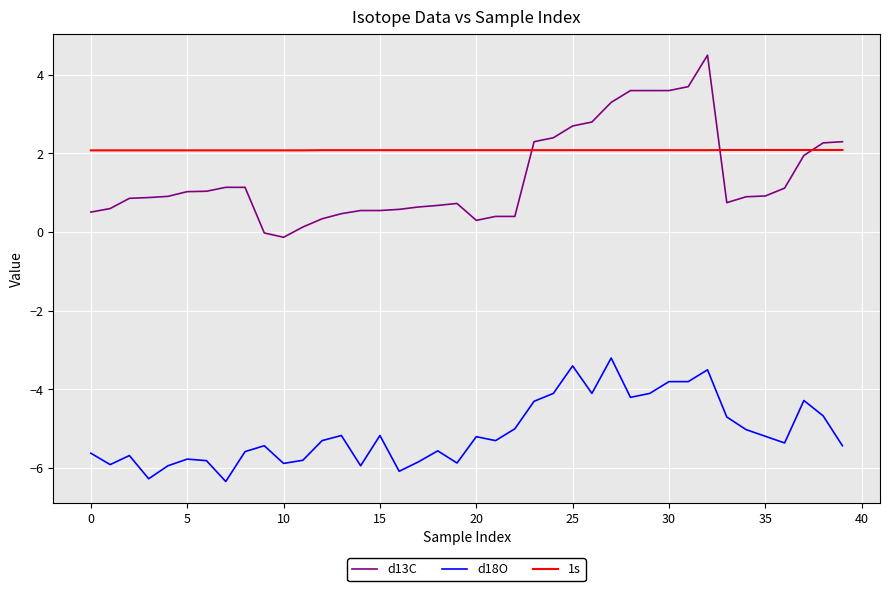

Which series has the largest range (max minus min)?

d13C